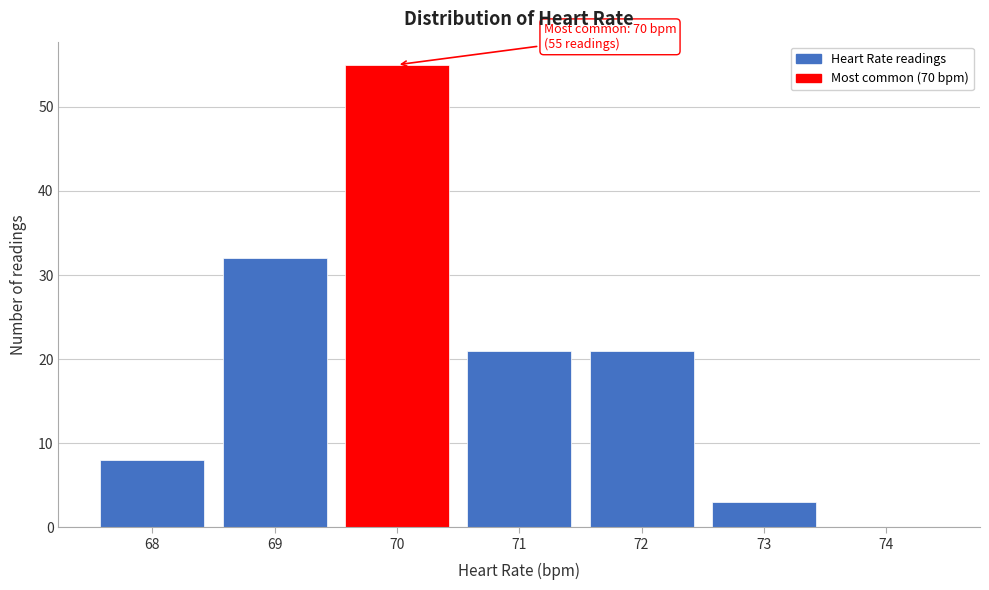

Over which range of the x-axis is the bar tallest?

69.5 to 70.5